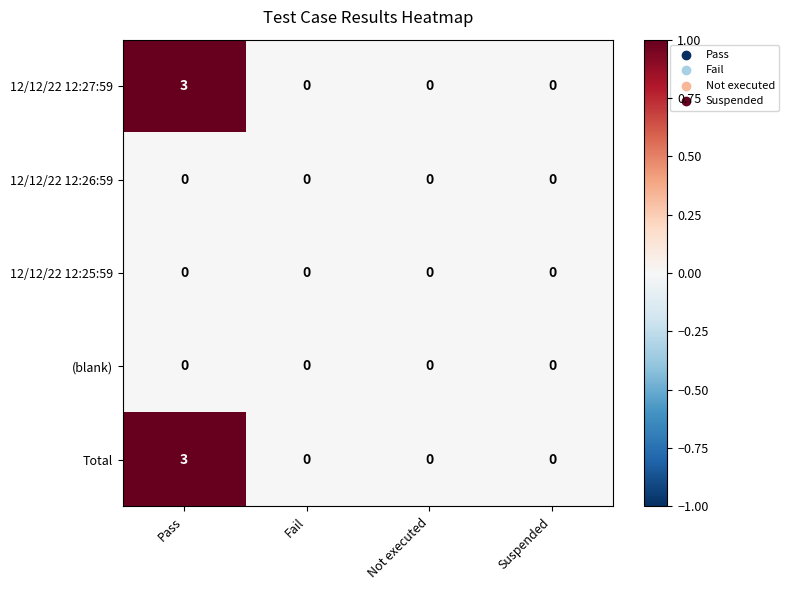

Which category has the highest value across all series?

Pass